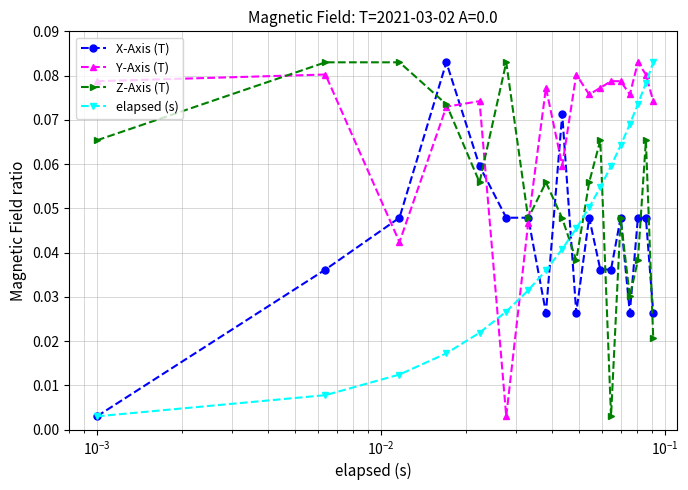

True or false: Z-Axis (T) and elapsed (s) intersect in this chart.

True